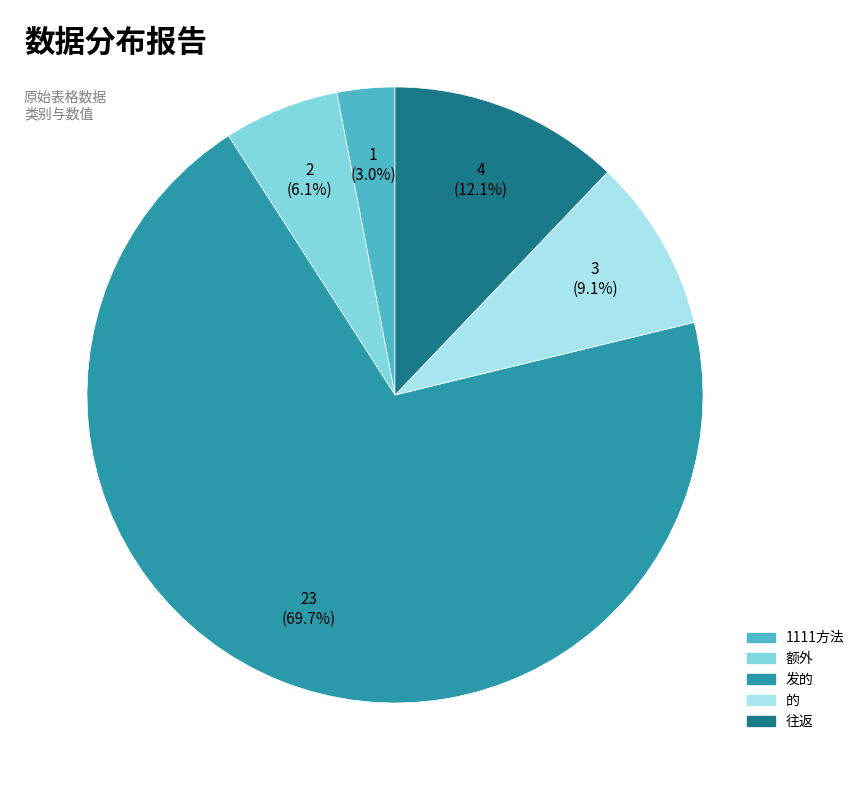

How many segments does this pie chart have?

5